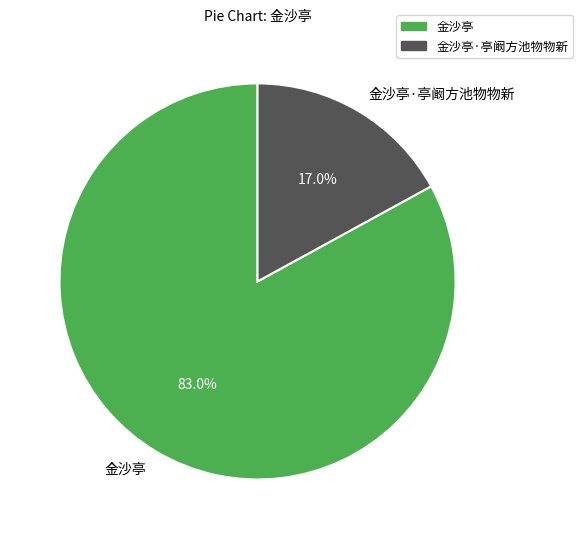

What is the ratio of the value at 金沙亭·亭阚方池物物新 to the value at 金沙亭?

0.2